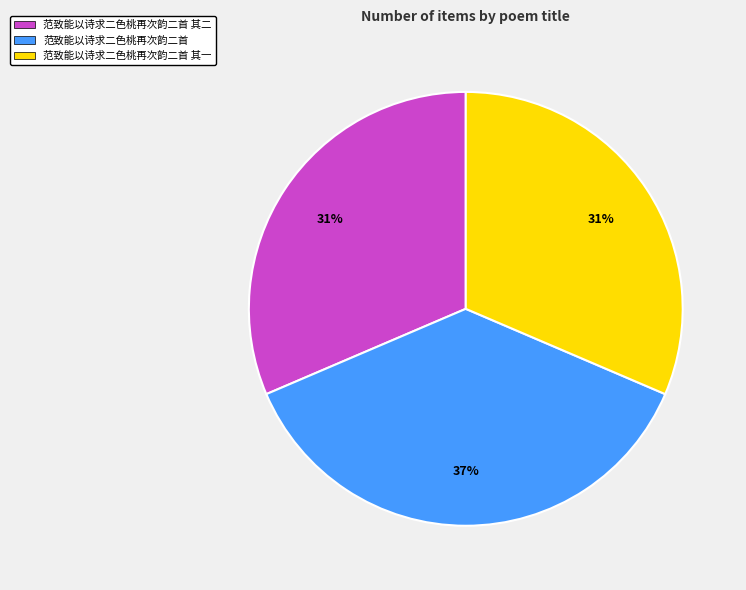

The 范致能以诗求二色桃再次韵二首 其二 slice represents 31% of the pie. True or false?

True